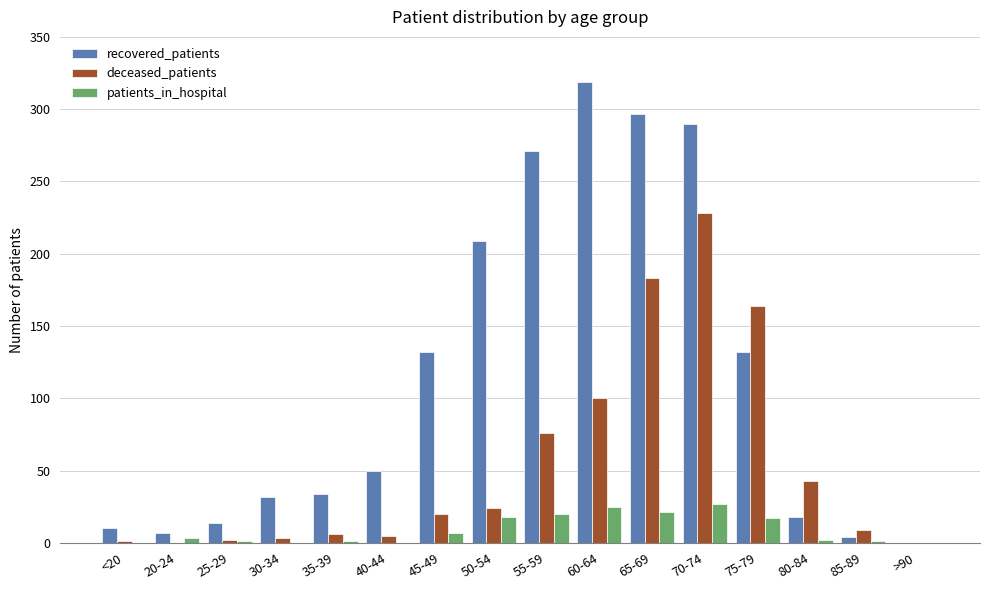

Are the bars grouped side by side (vs. stacked)?

Yes